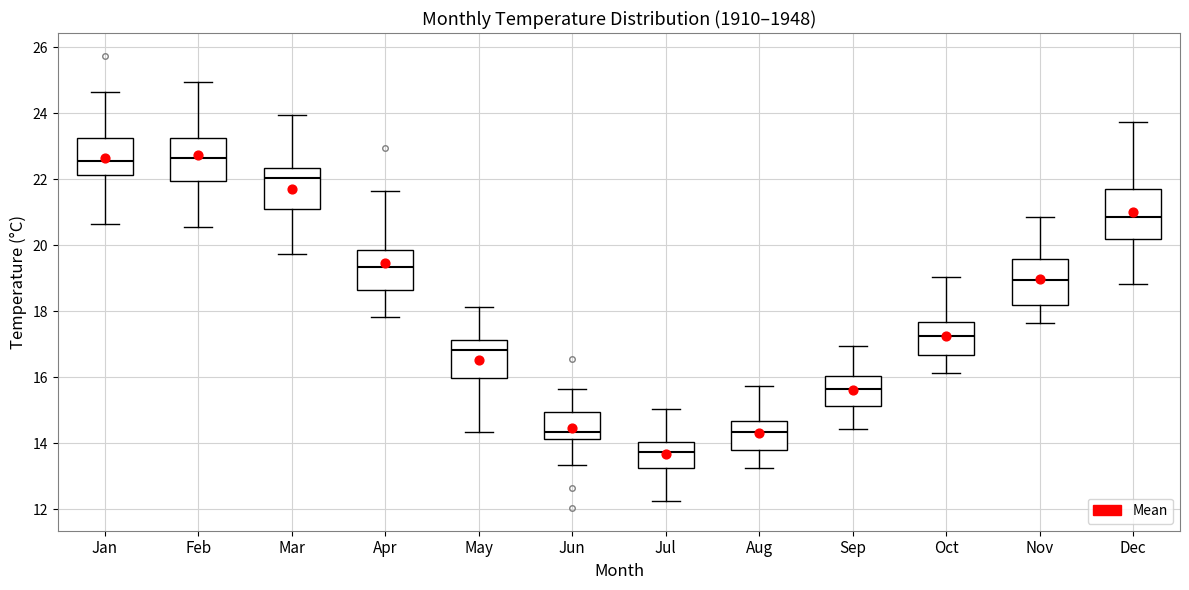

Reading left to right, transcribe this box plot: for each box, give where its median line is, the range the box spans, and where its two whiskers end, as read against the y-axis. The values are not printed on the chart, so give them approximately, as read against the axis.

Jan: median 22.6, box 22.2 to 23.2, whiskers 20.6 to 24.6
Feb: median 22.6, box 22.0 to 23.2, whiskers 20.6 to 25.0
Mar: median 22.0, box 21.0 to 22.4, whiskers 19.8 to 24.0
Apr: median 19.4, box 18.6 to 19.8, whiskers 17.8 to 21.6
May: median 16.8, box 16.0 to 17.2, whiskers 14.4 to 18.2
Jun: median 14.4, box 14.2 to 15.0, whiskers 13.4 to 15.6
Jul: median 13.8, box 13.2 to 14.0, whiskers 12.2 to 15.0
Aug: median 14.4, box 13.8 to 14.6, whiskers 13.2 to 15.8
Sep: median 15.6, box 15.2 to 16.0, whiskers 14.4 to 17.0
Oct: median 17.2, box 16.6 to 17.6, whiskers 16.2 to 19.0
Nov: median 19.0, box 18.2 to 19.6, whiskers 17.6 to 20.8
Dec: median 20.8, box 20.2 to 21.6, whiskers 18.8 to 23.8